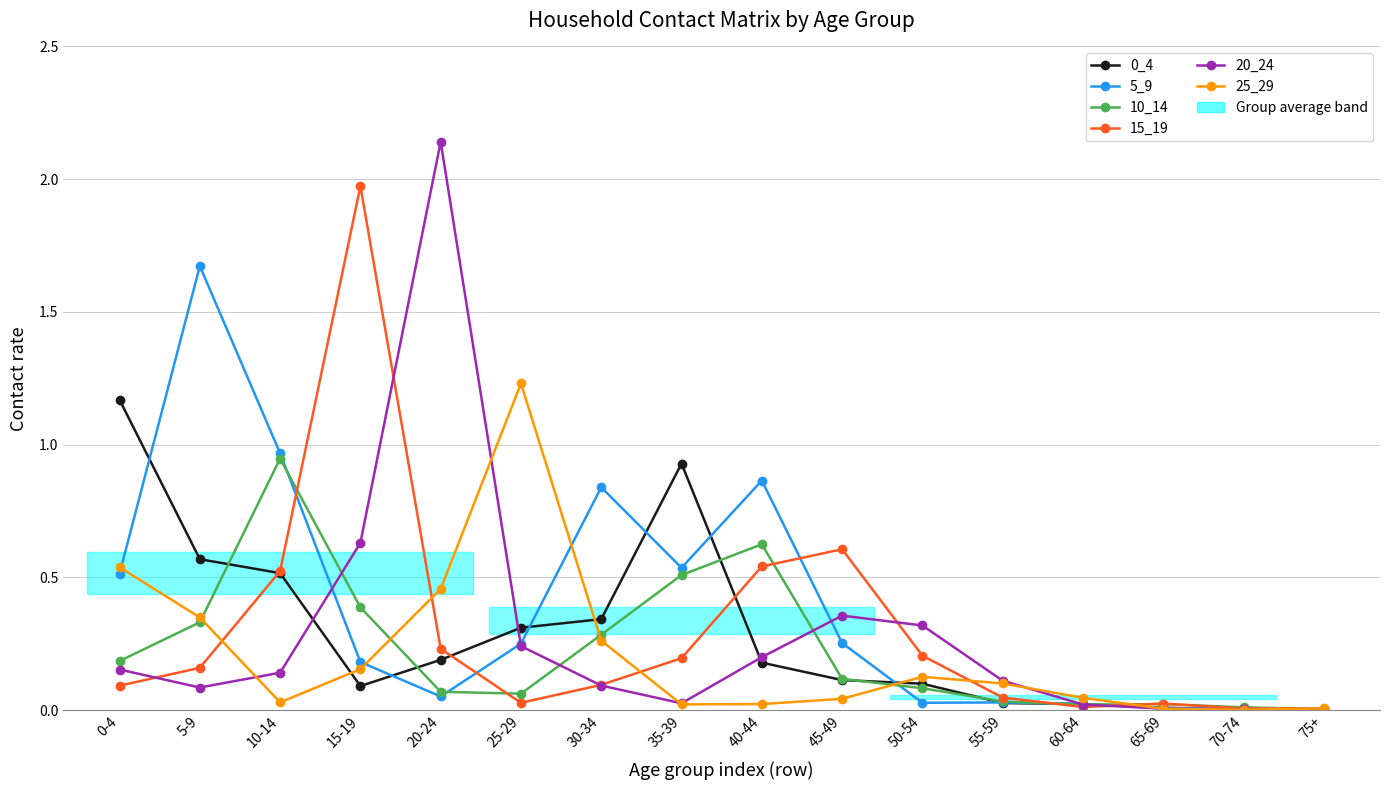

True or false: 15_19 and 20_24 intersect in this chart.

True